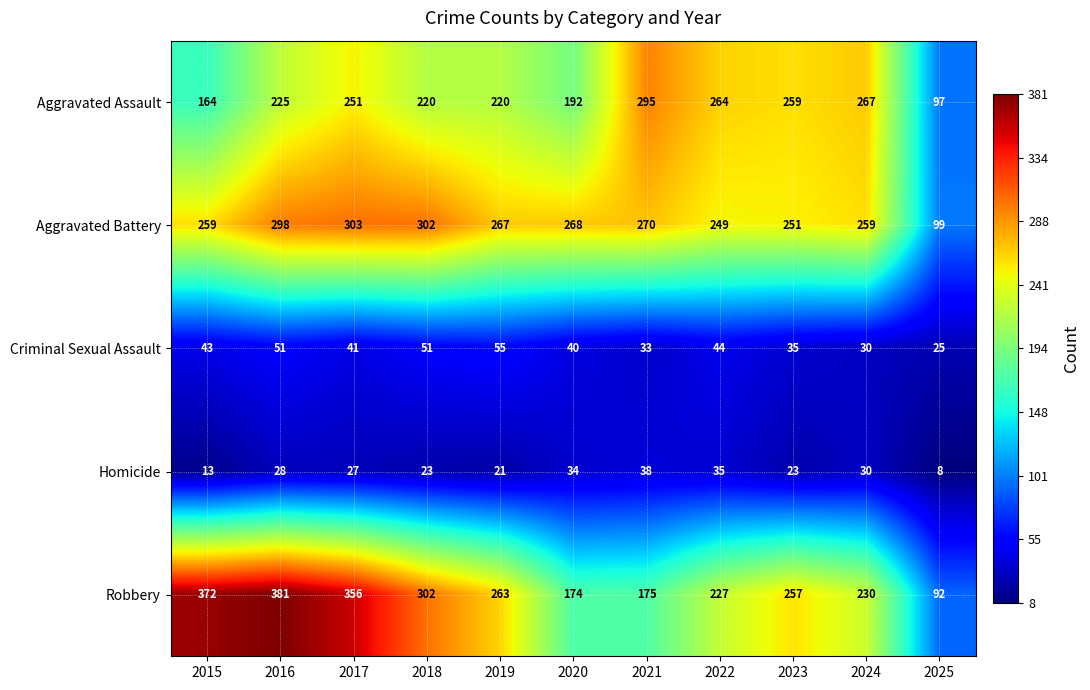

What is the difference between the Aggravated Assault values at 2024 and 2017?

16